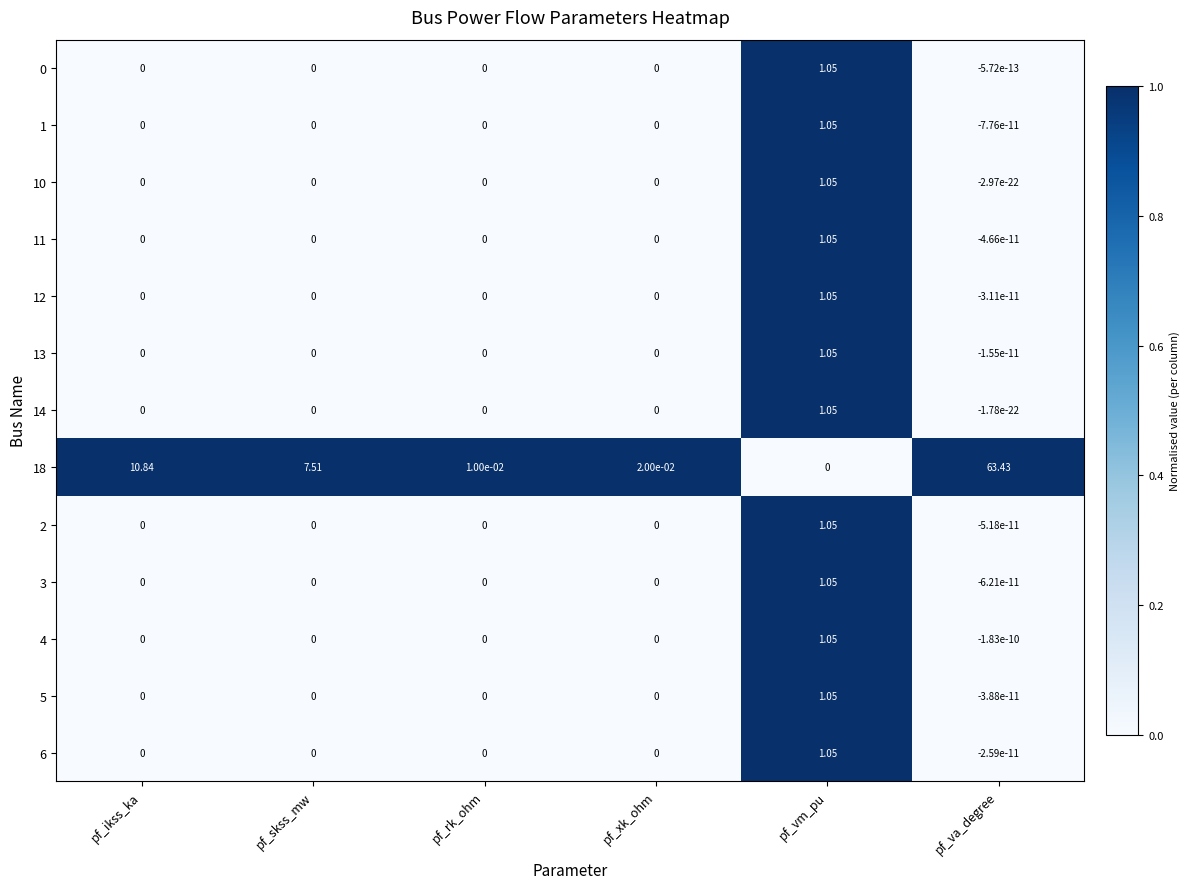

At which label does 4 reach its peak?

pf_vm_pu